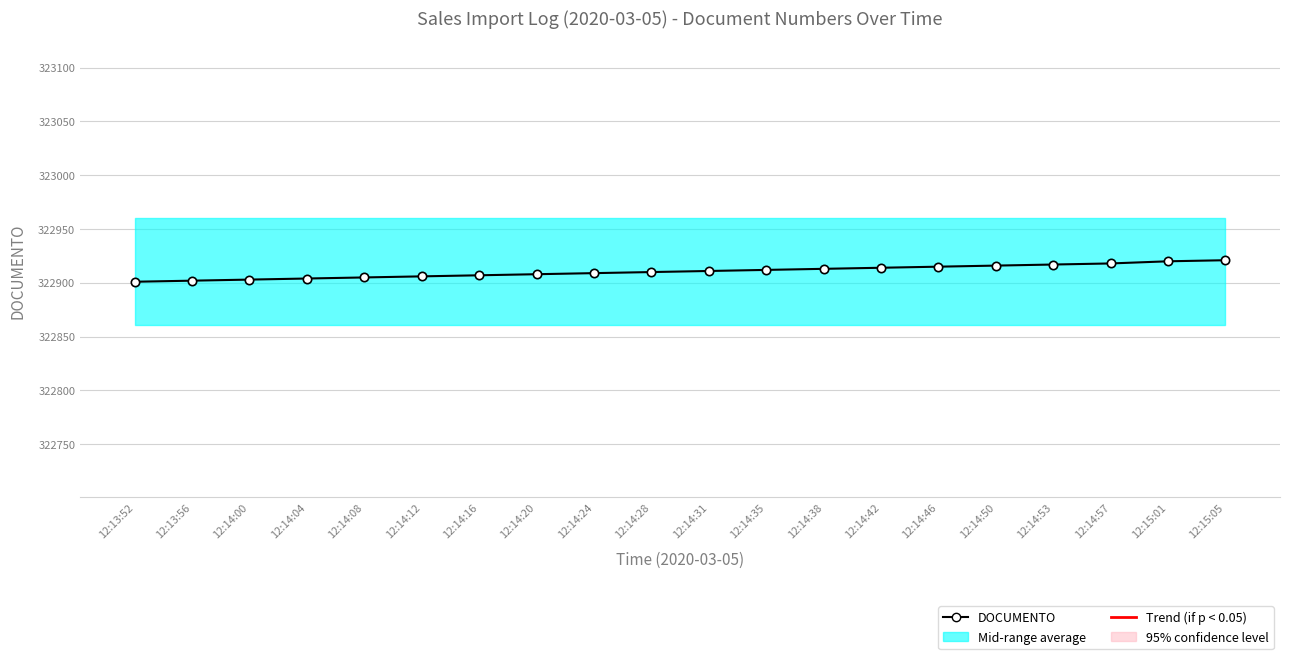

What position from the right is 12:14:28?

11